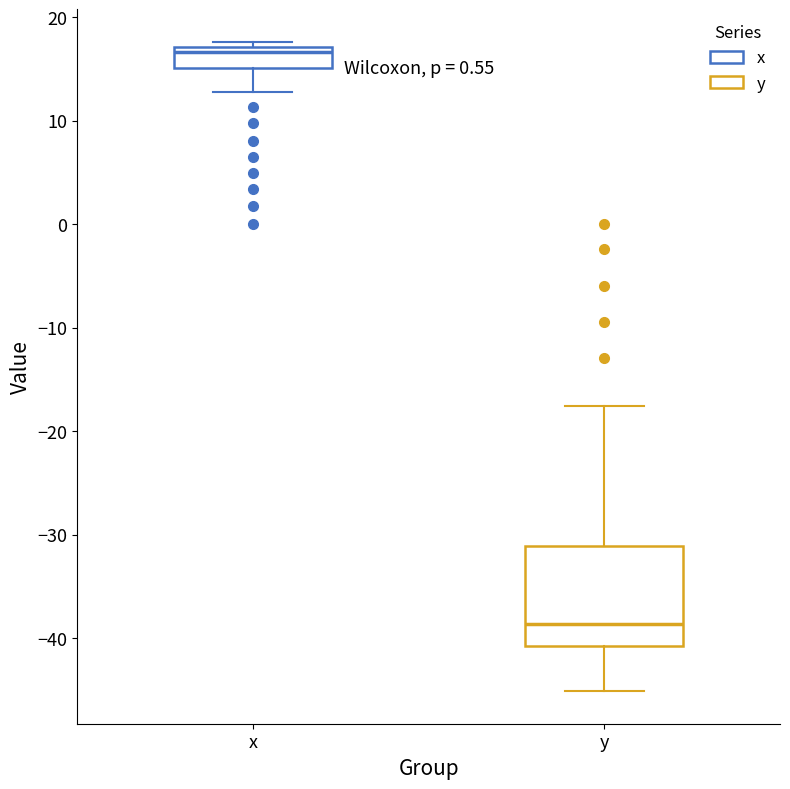

Reading left to right, read every box against the y-axis: the position of its median line, the range the box covers, and the ends of its whiskers. The values are not printed on the chart, so give them approximately, as read against the axis.

x: median 17 (just below the box's upper edge), box 15 to 17, whiskers 13 to 18
y: median -39, box -41 to -31, whiskers -45 to -18